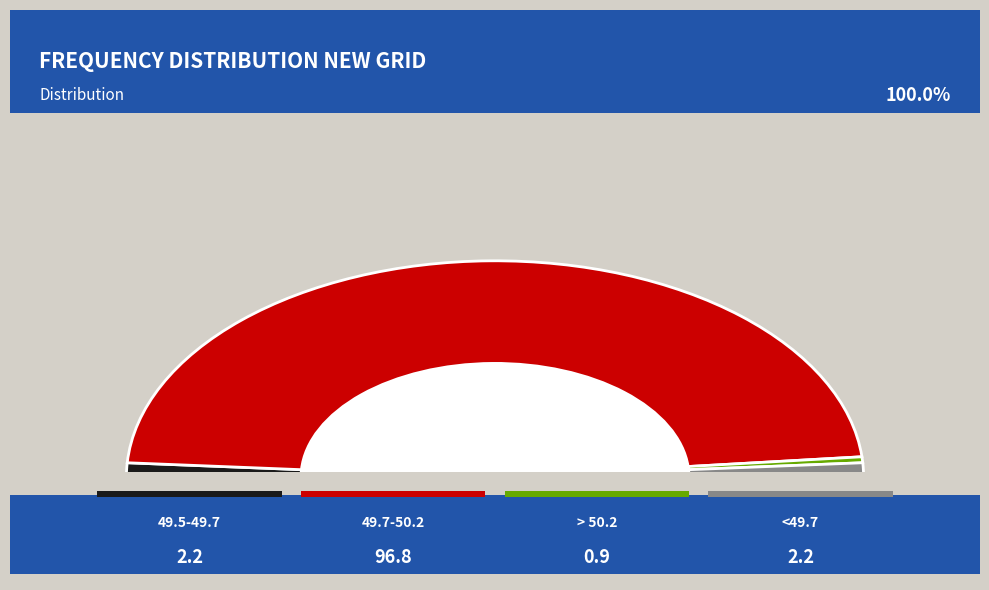

To the nearest percent, what is the combined percentage of 49.5-49.7 and <49.7?

4%